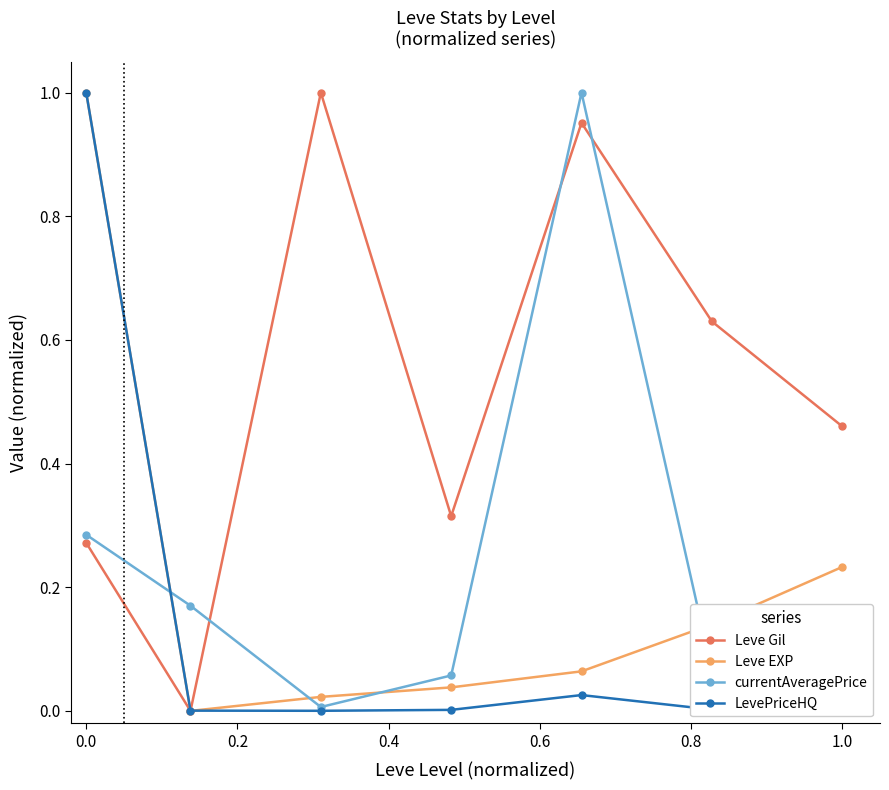

What are all the series names shown in the legend?

Leve Gil, Leve EXP, currentAveragePrice, LevePriceHQ